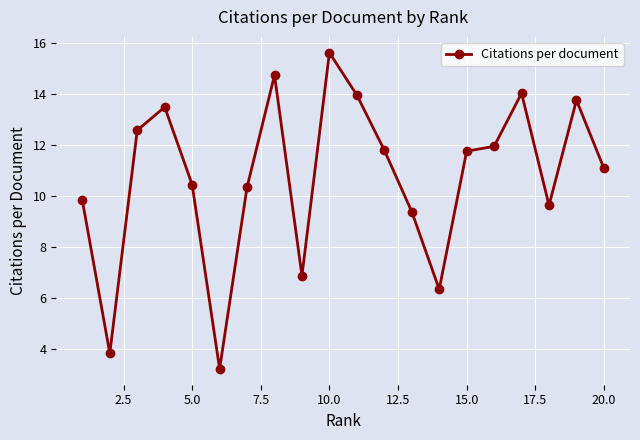

What is the maximum value shown in the chart?

15.6